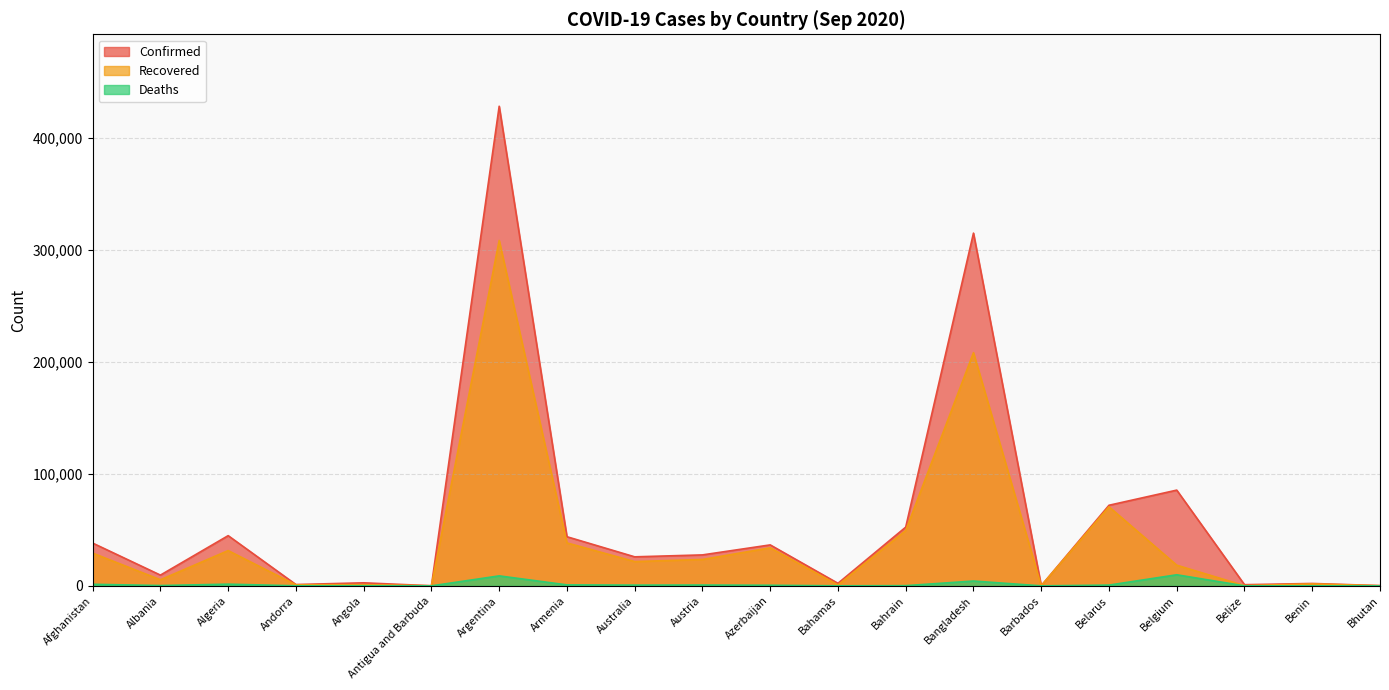

True or false: Confirmed and Deaths cross at least once.

False